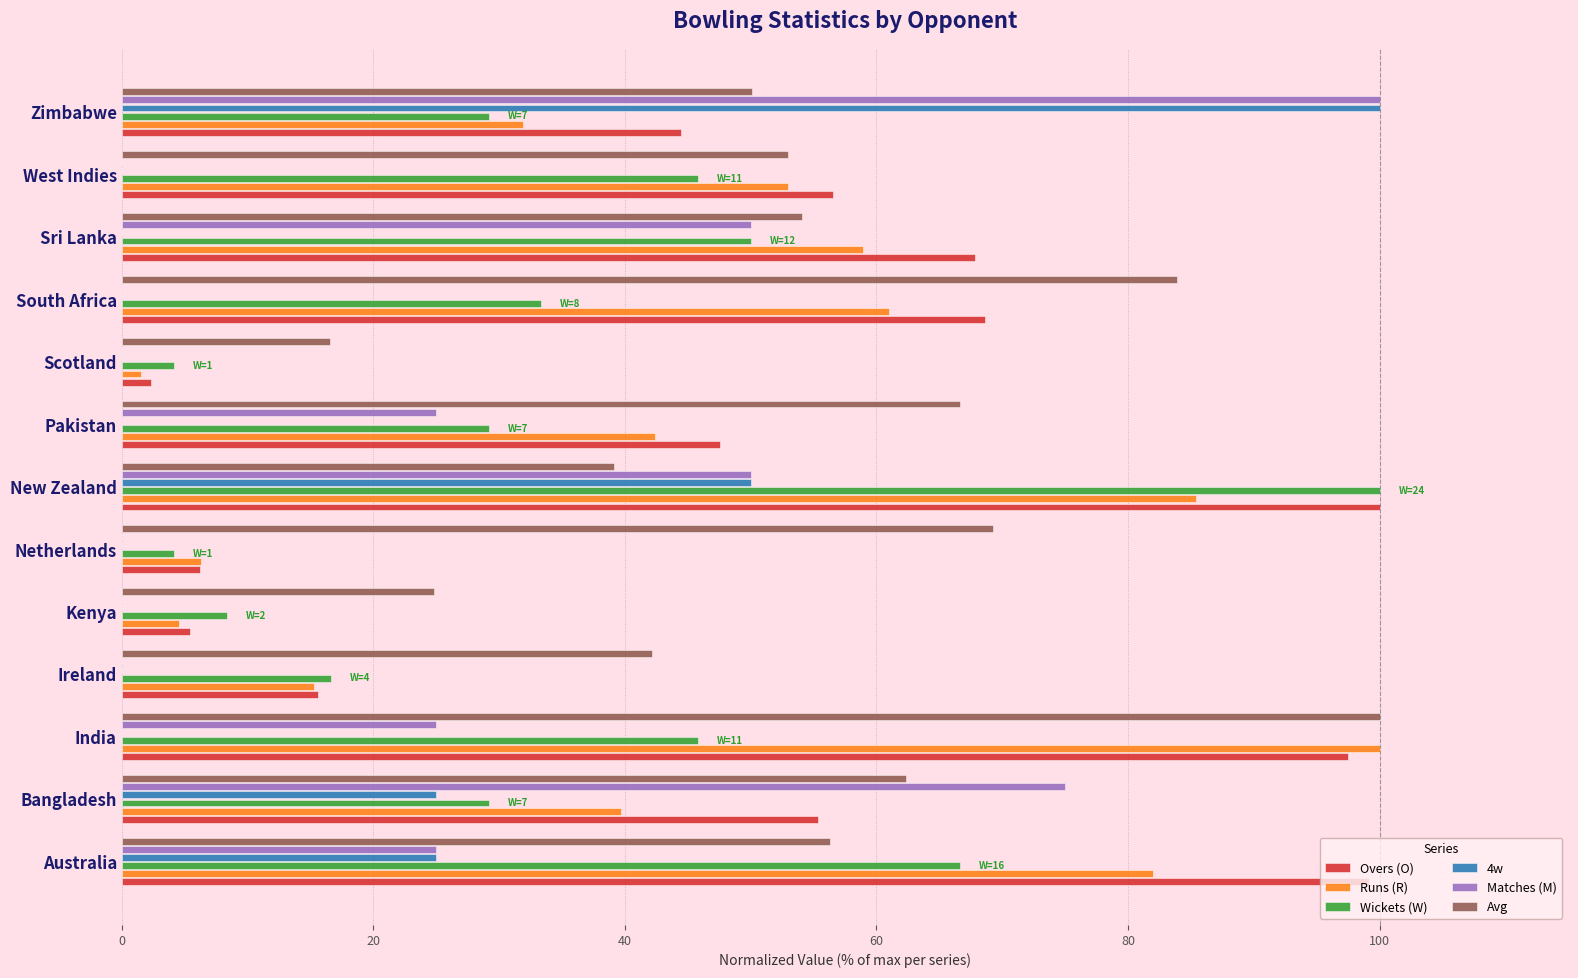

Is it true that Runs (R) equals 20.6 at Ireland?

False